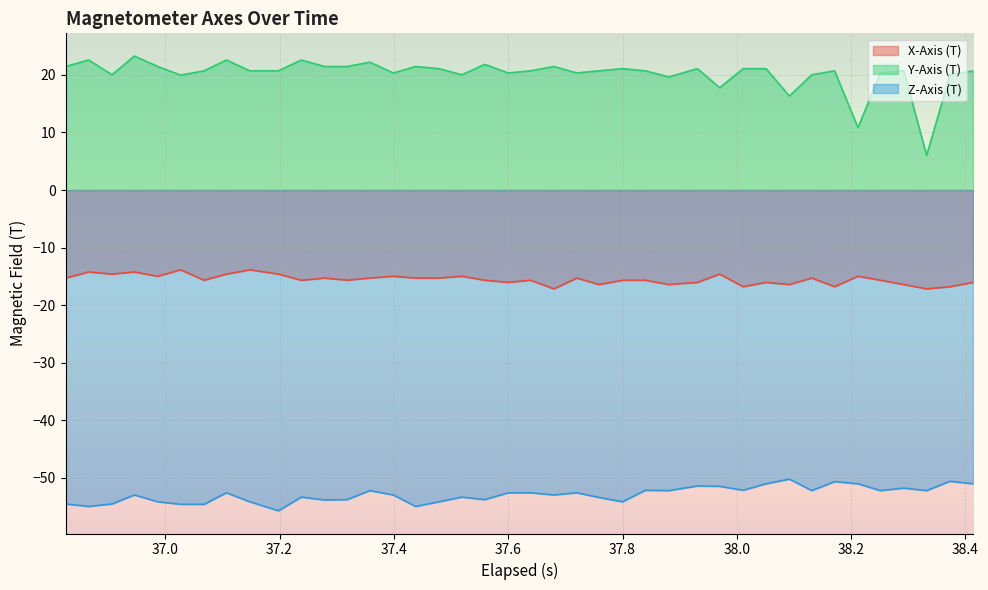

What is the minimum value for X-Axis (T)?

-17.2